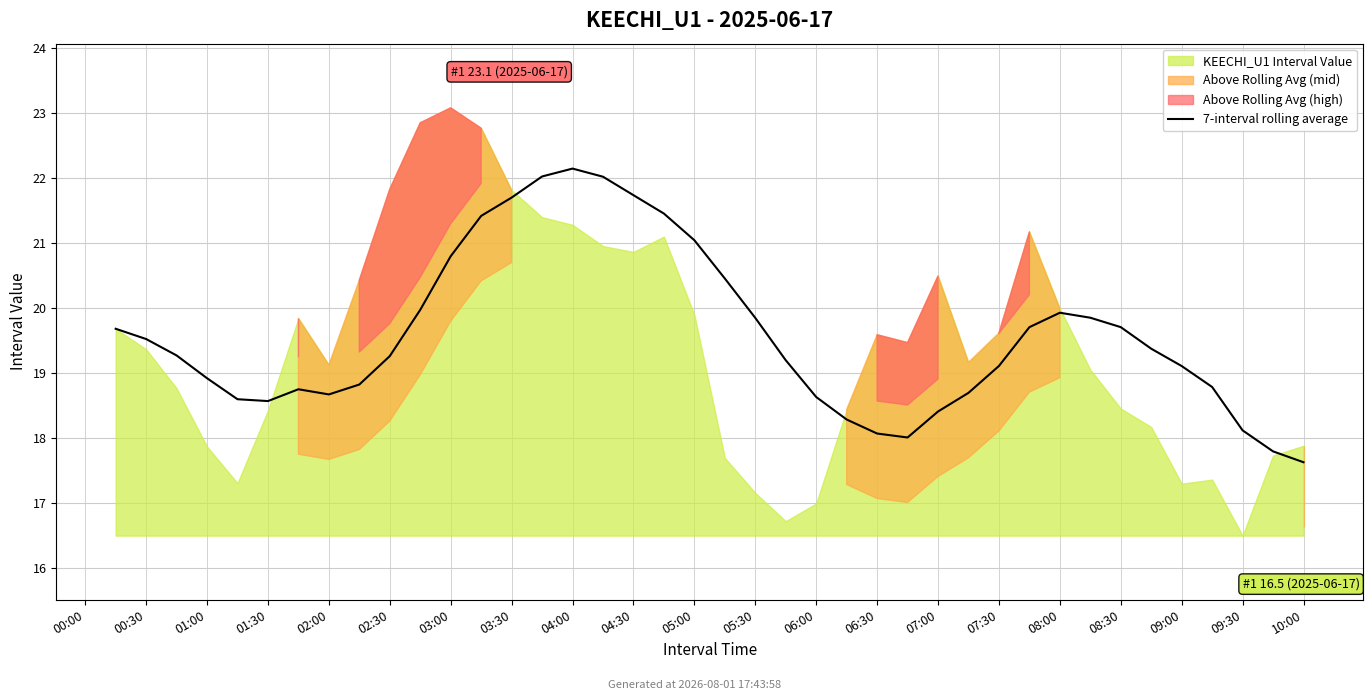

What position from the right is 00:30?

39